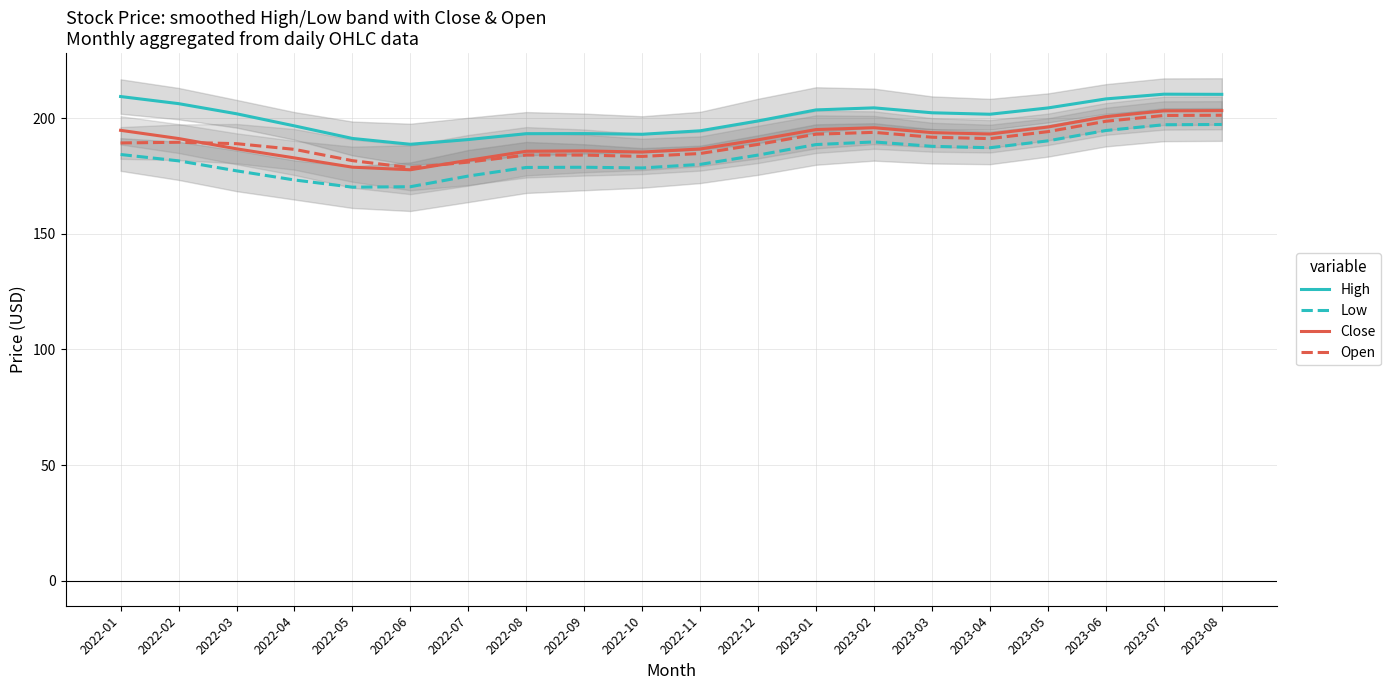

What is the value of the High point at the 15th from the left?

202.4